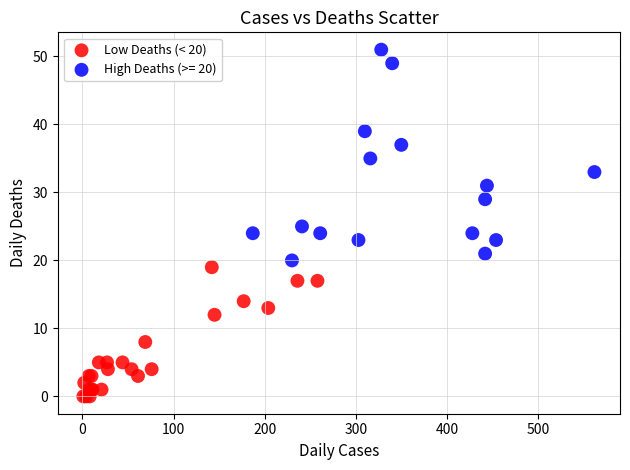

Which series contains the highest Y value?

High Deaths (>= 20)